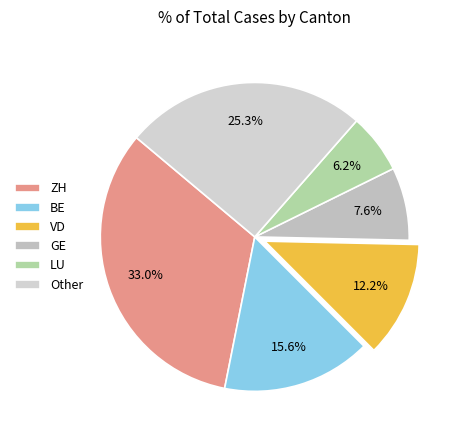

How many slices are in this pie chart?

6